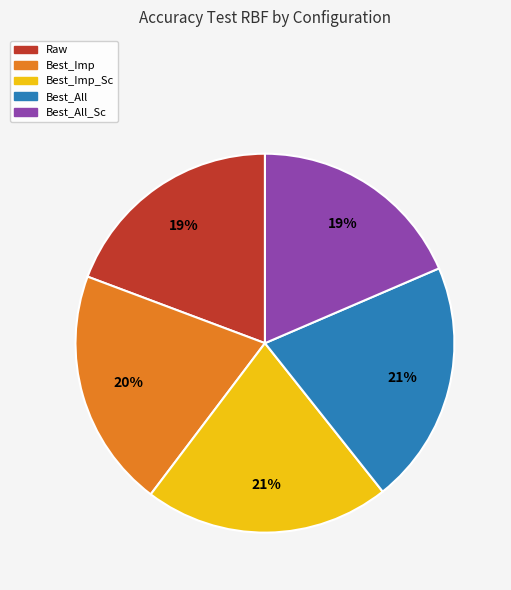

How many slices are in this pie chart?

5